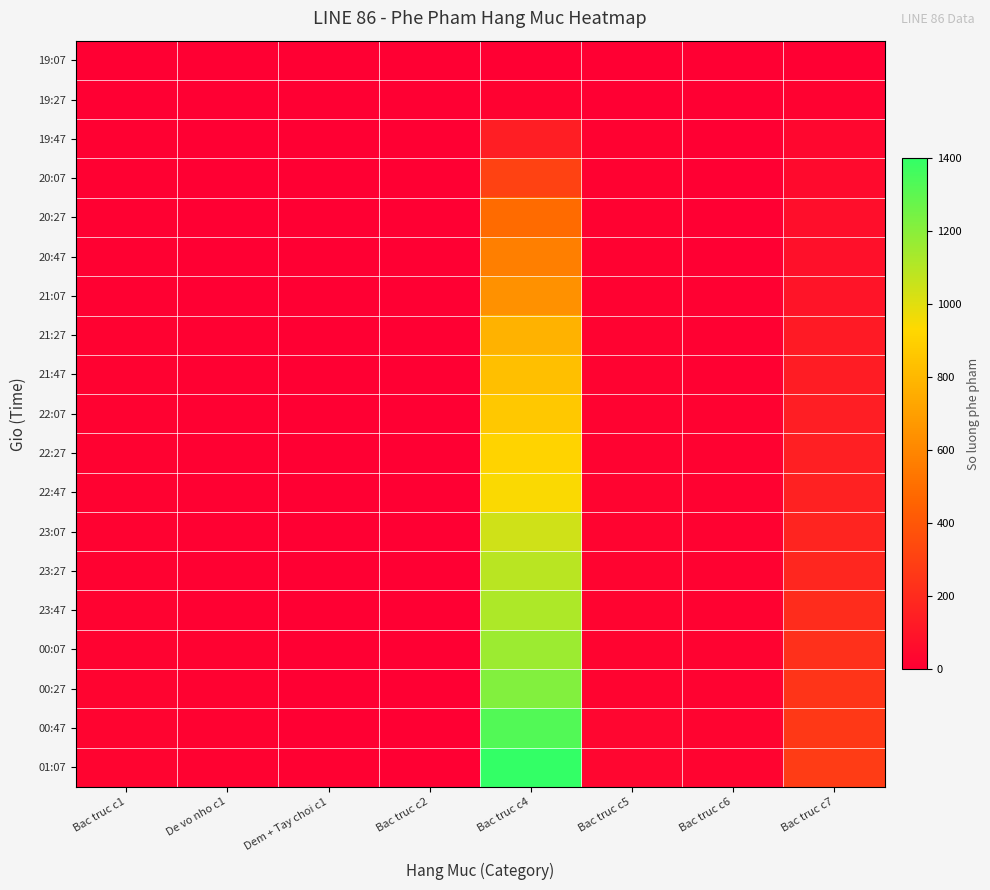

How many categories are shown in the chart?

8